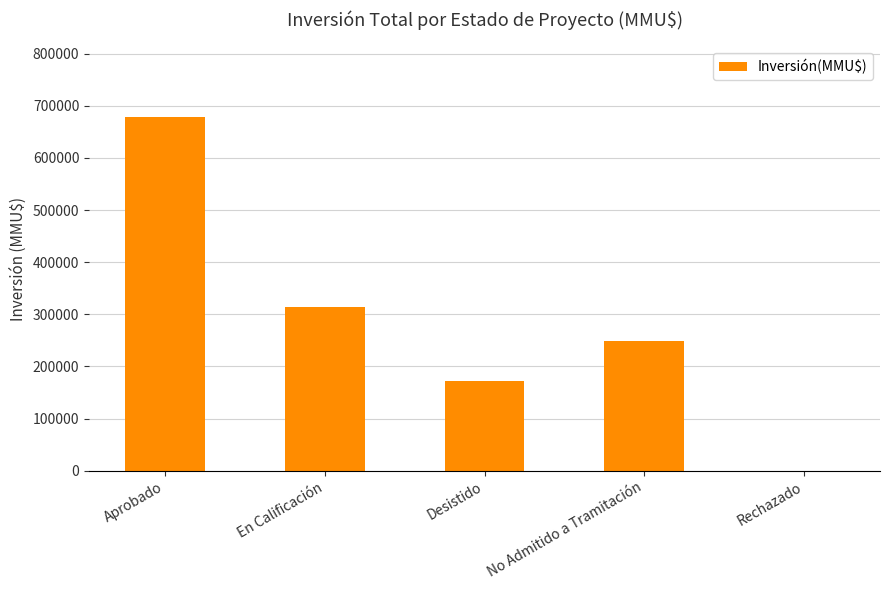

At which label does the data first exceed 249442?

Aprobado